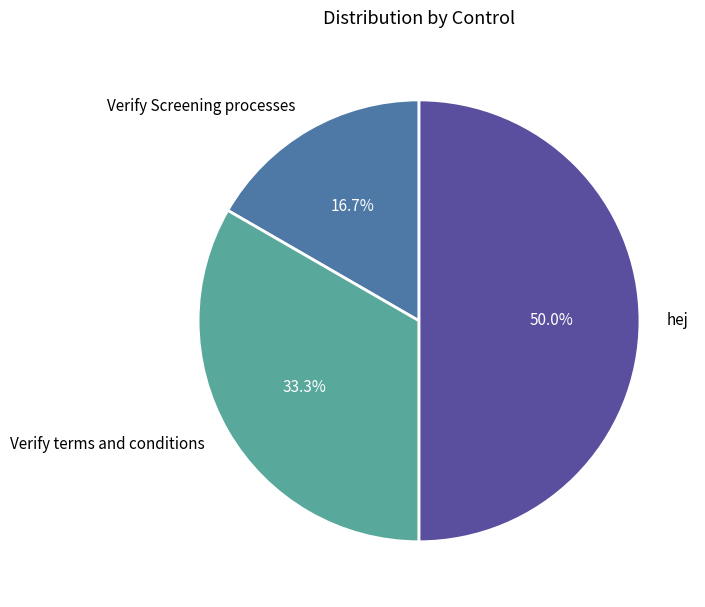

Does Verify Screening processes account for over 50% of the chart?

No